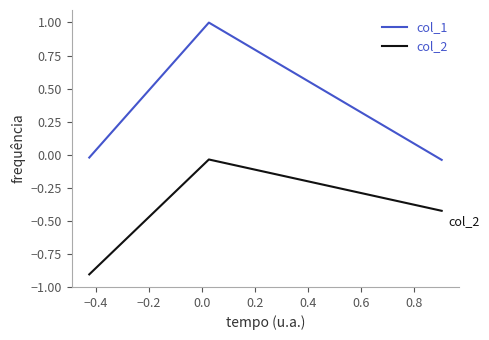

What is the average value of the col_2 series?

-0.5